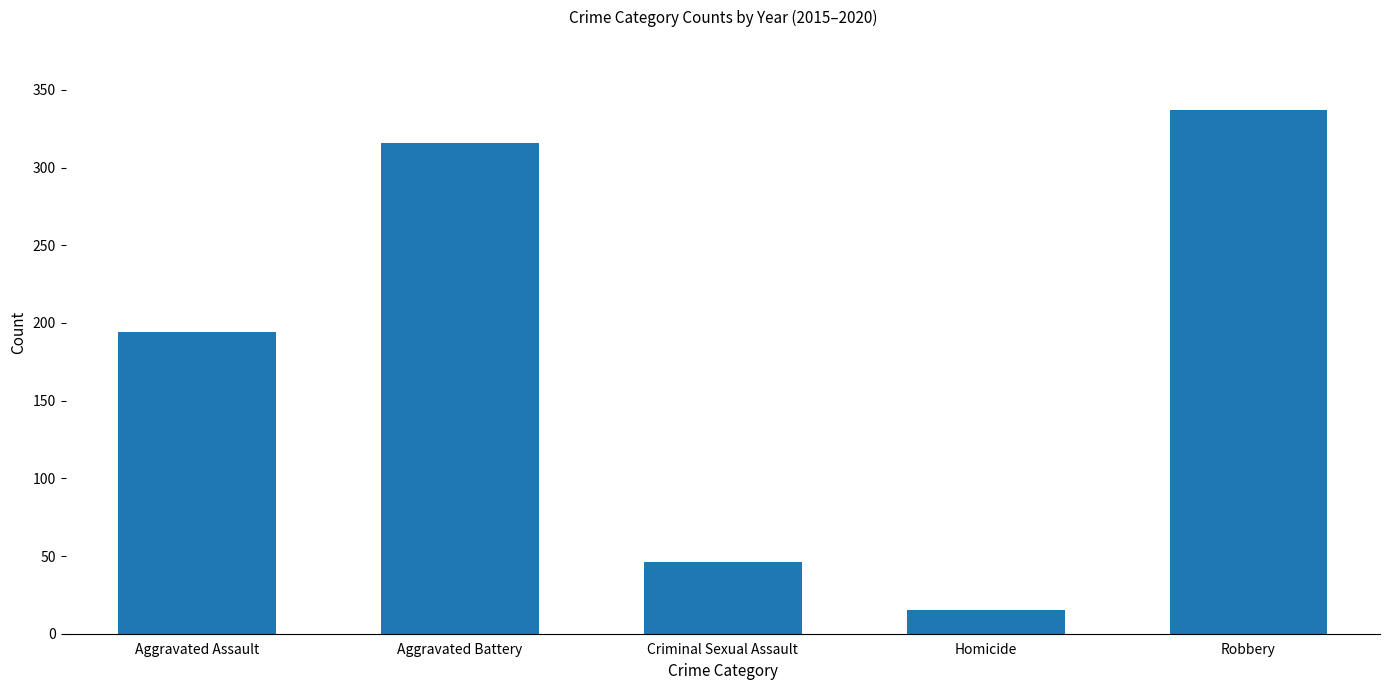

Which category has the lowest value across all series?

Homicide